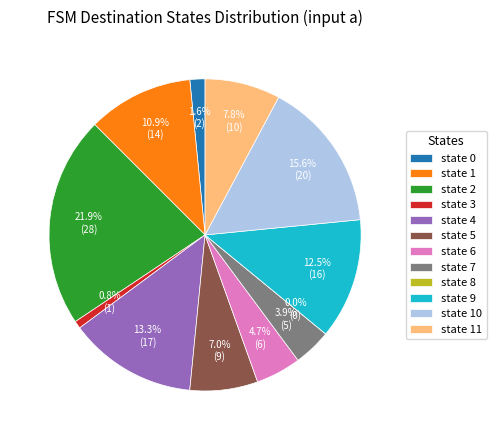

The state 10 slice represents 23% of the pie. True or false?

False